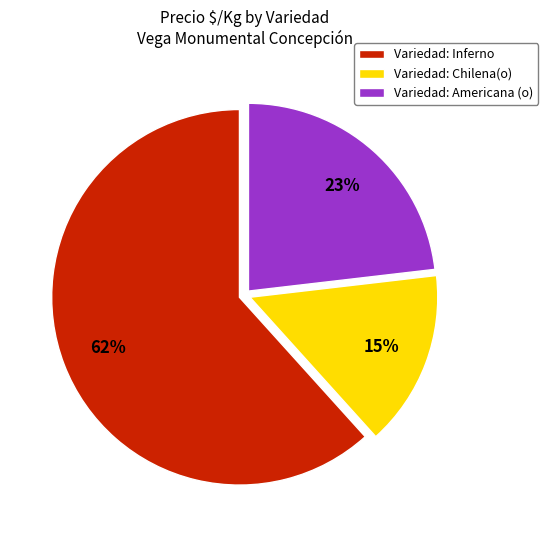

True or false: Variedad: Americana (o) accounts for 23% of the total.

True